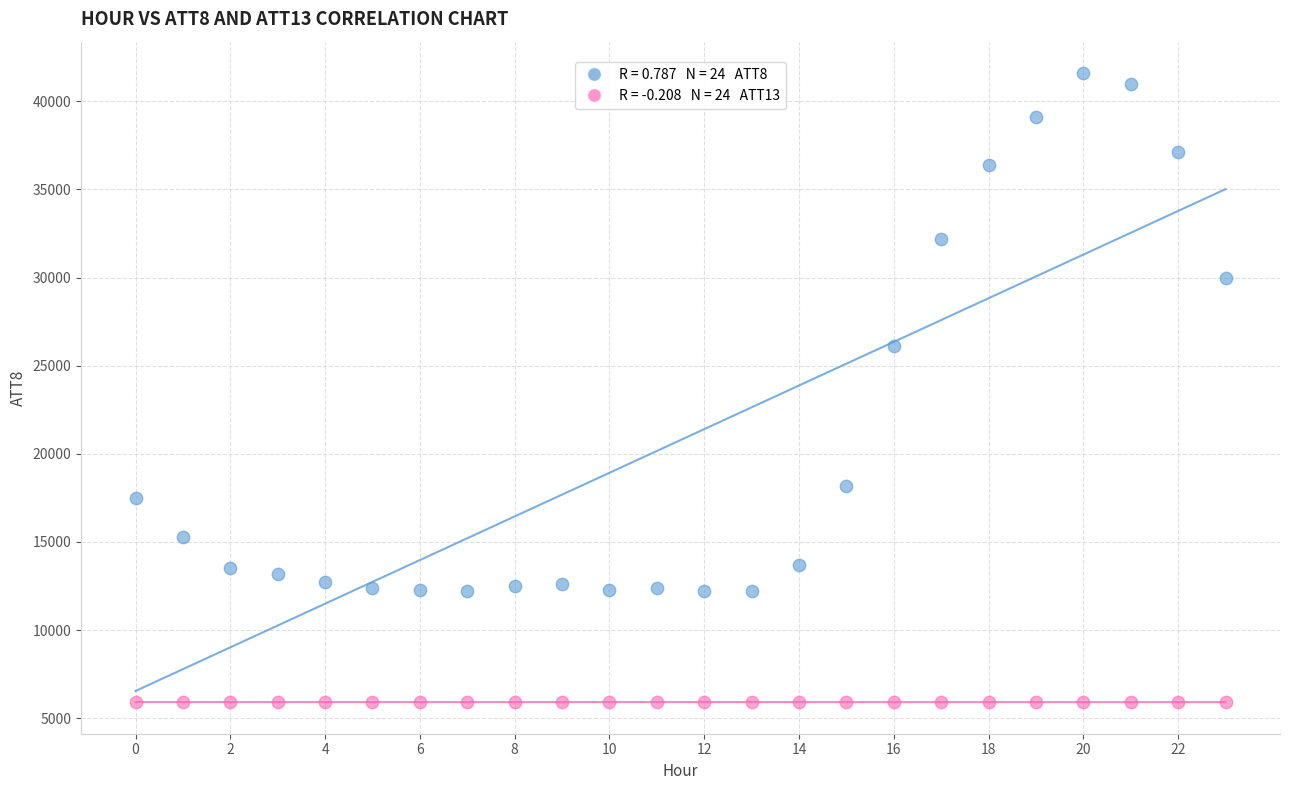

Across all series, what Y value is closest to 23750?

26100.0